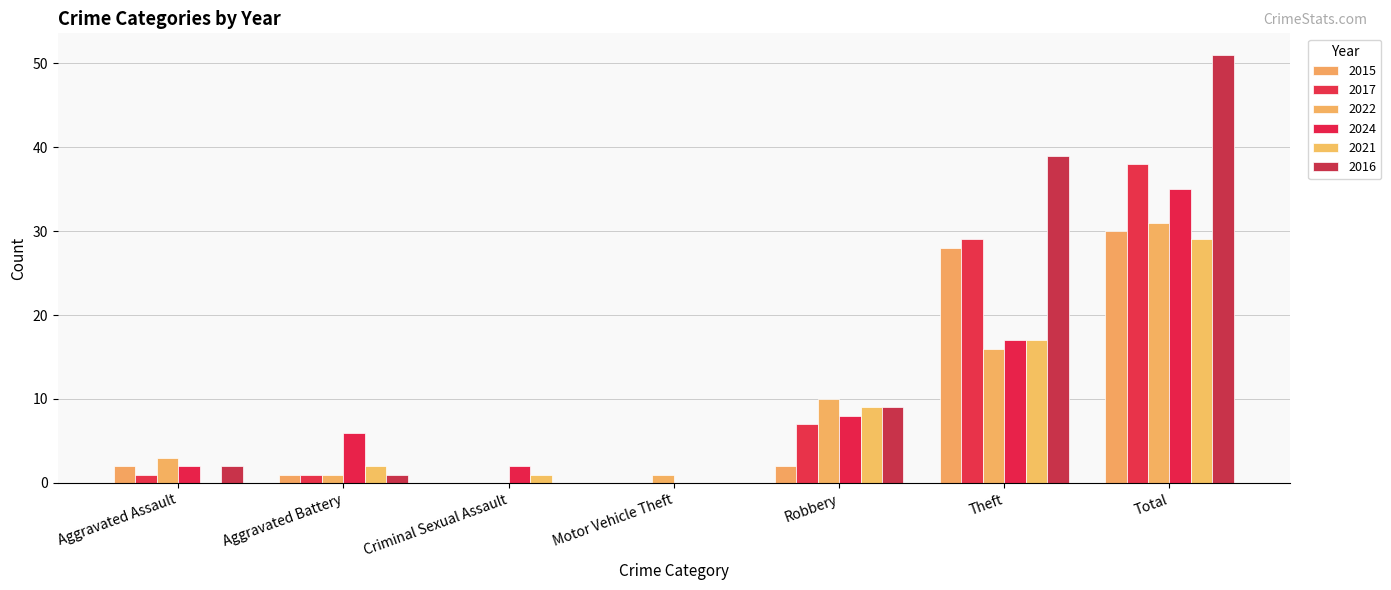

What is the highest value of the 2022 series?

31